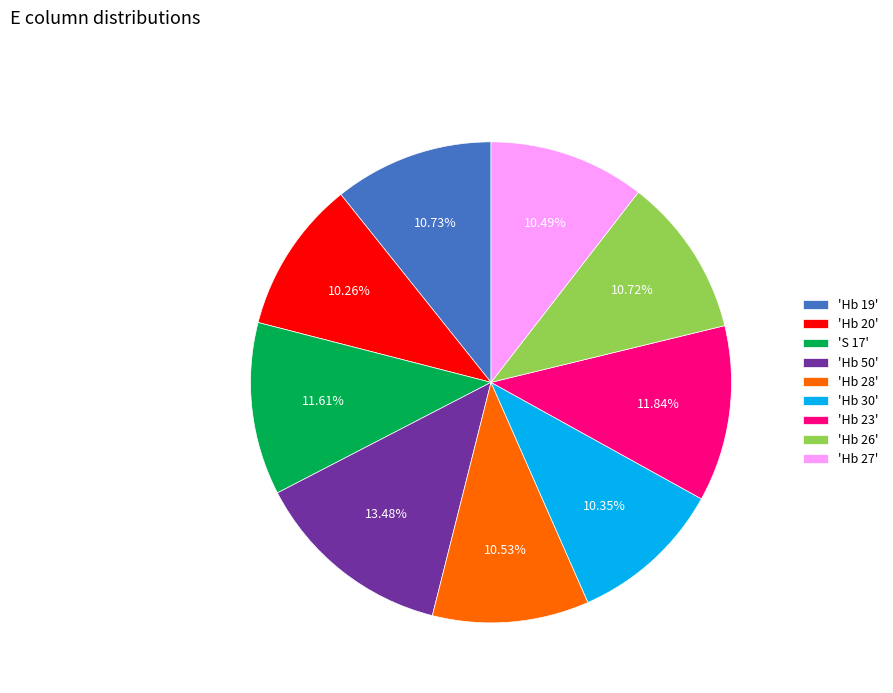

Count the number of slices in the pie.

9